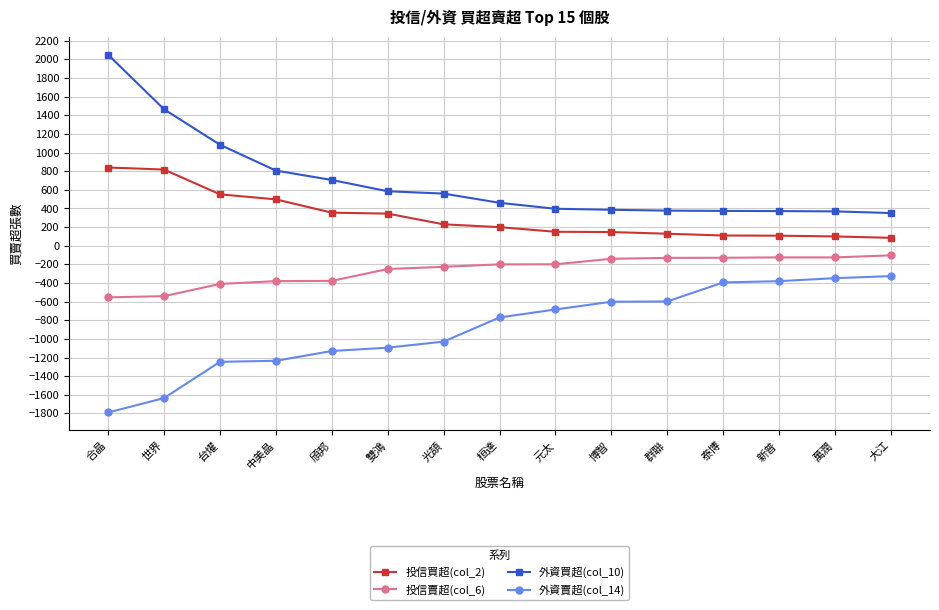

Which category has the highest value across all series?

合晶